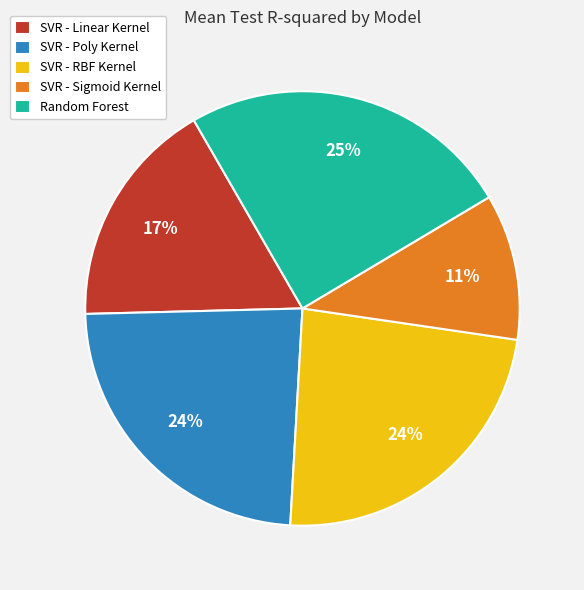

Is there any slice that represents more than half of the pie?

No